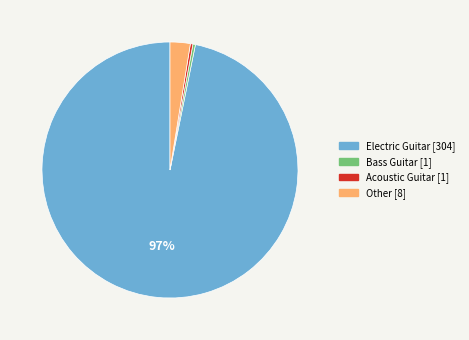

Count the number of slices in the pie.

4